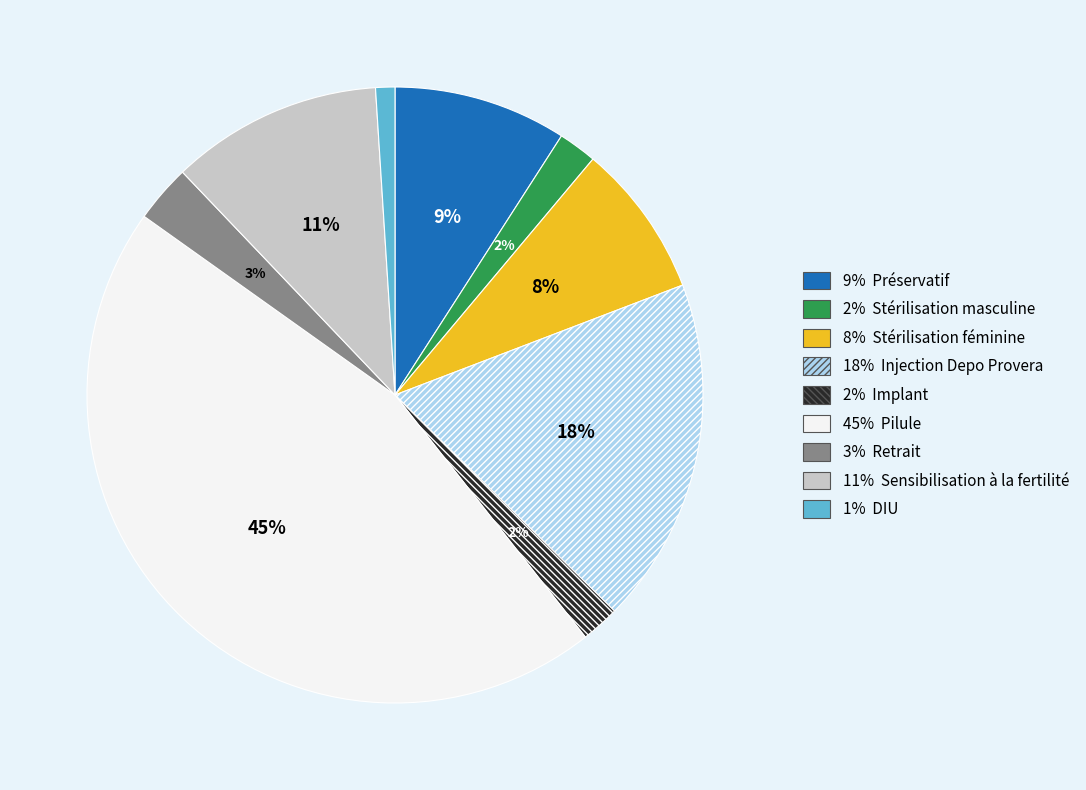

Is there a majority slice in this chart?

No